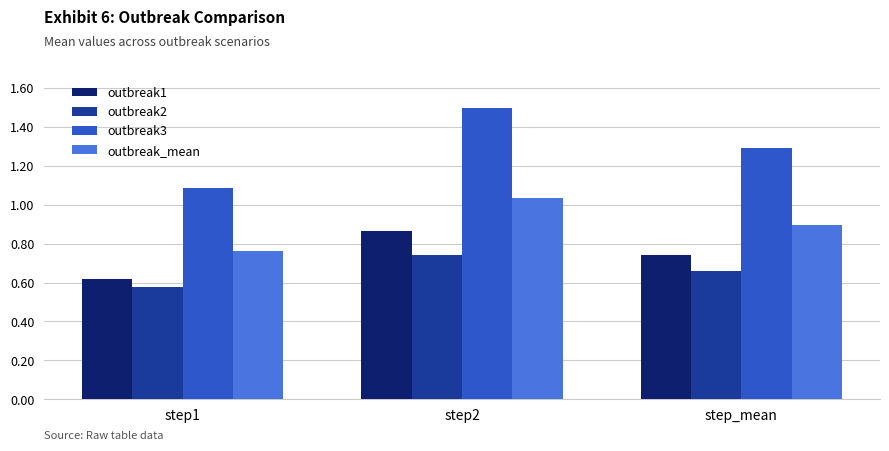

What is the spread (max minus min) of values at step1?

0.5